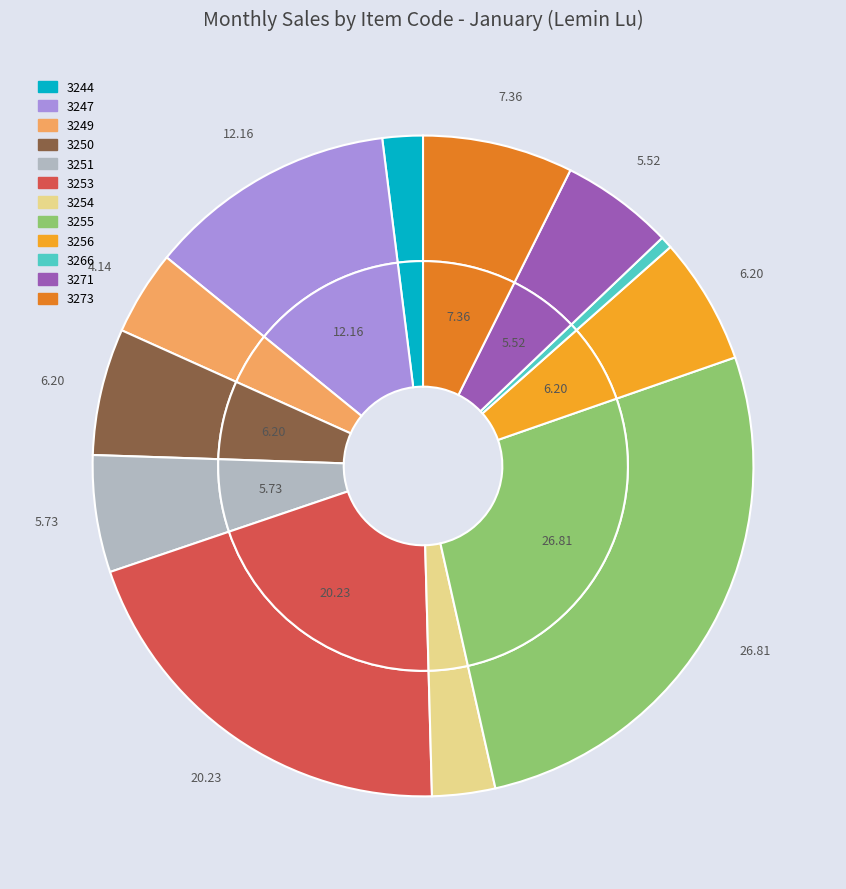

What is the ratio of the value at 3271 to the value at 3255?

0.2